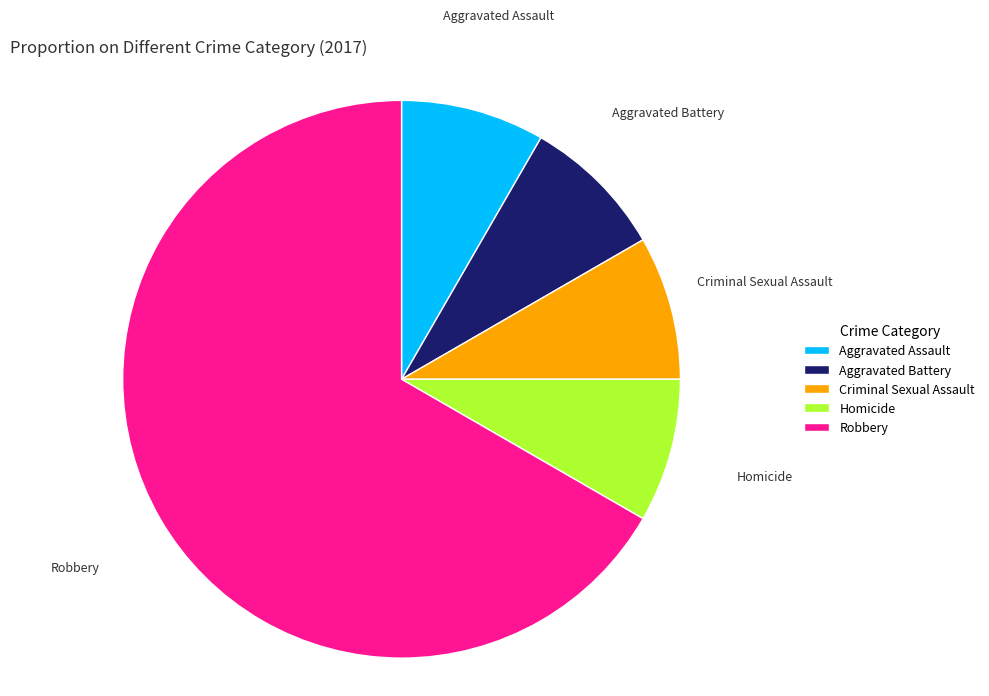

Is the sum of Homicide and Robbery greater than half?

Yes